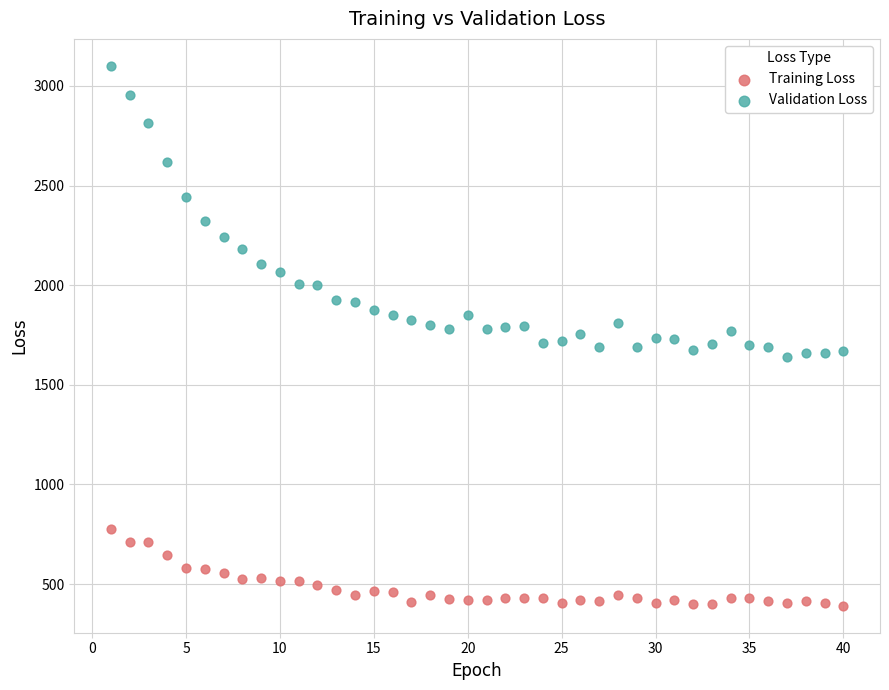

Across all data points, what is the range of Y values (max minus min)?

2708.6